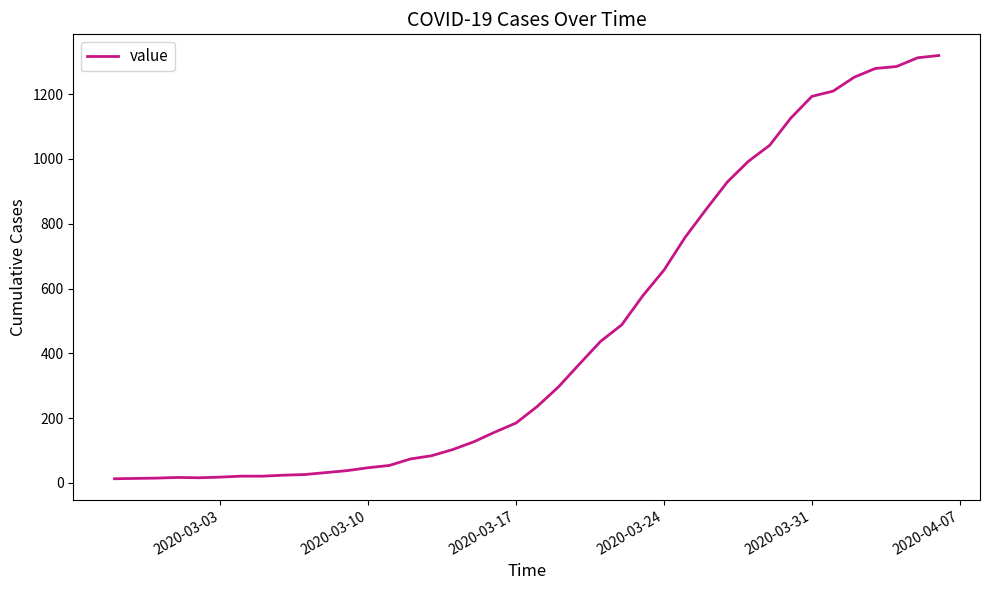

What is the difference between the maximum and minimum values?

1306